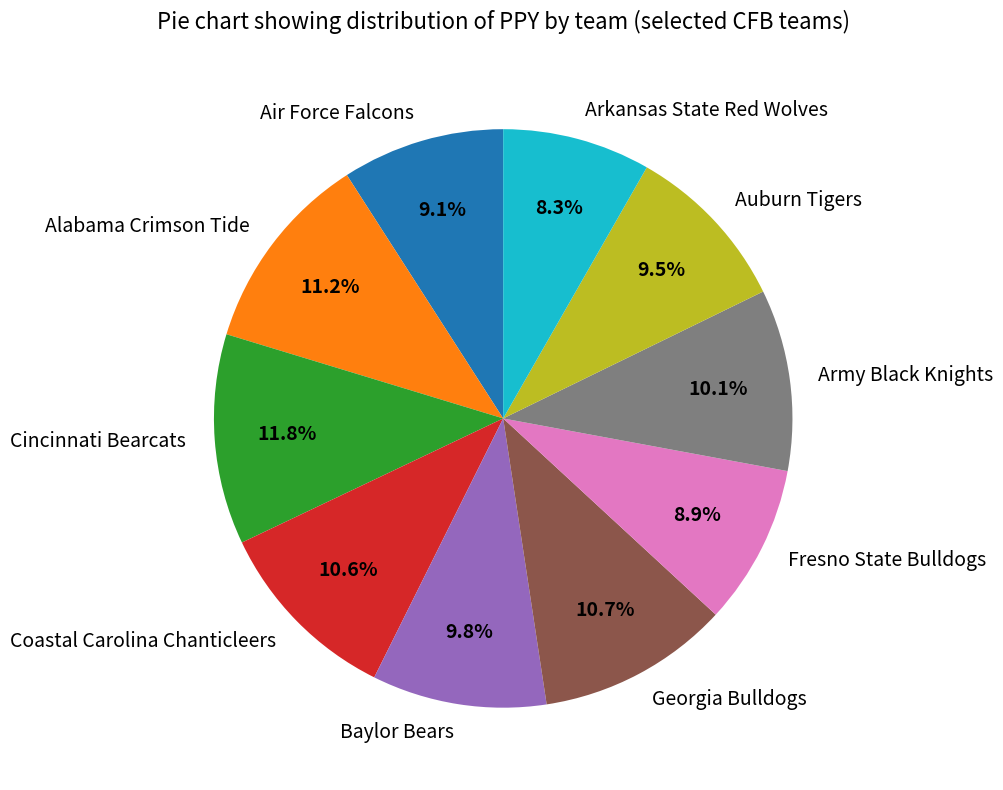

What portion of the pie excludes Air Force Falcons?

90.9%